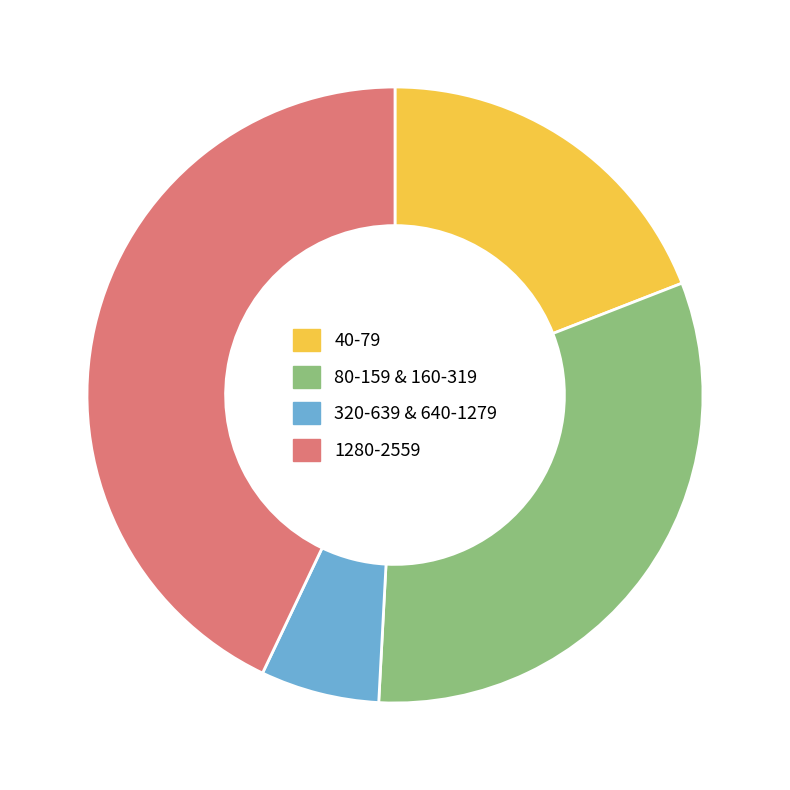

True or false: 40-79 accounts for 19% of the total.

True